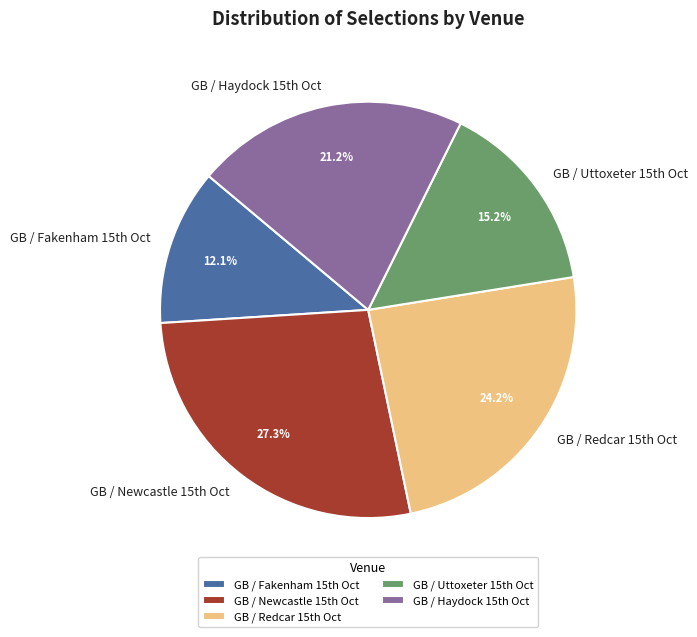

Rank the categories by value from highest to lowest.

GB / Newcastle 15th Oct, GB / Redcar 15th Oct, GB / Haydock 15th Oct, GB / Uttoxeter 15th Oct, GB / Fakenham 15th Oct